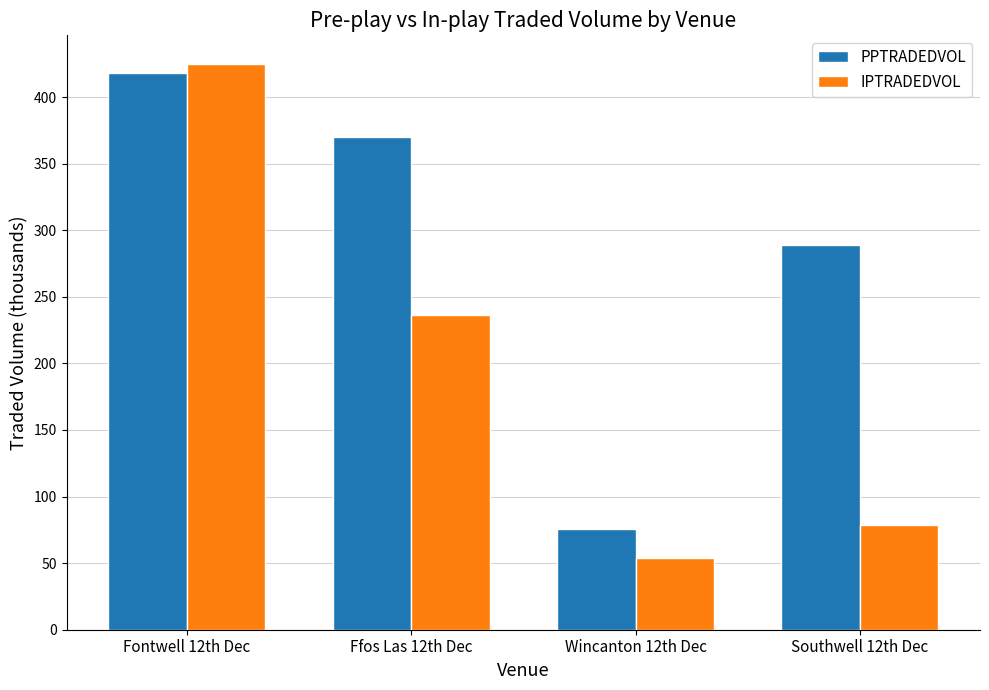

What is the difference between the PPTRADEDVOL values at Wincanton 12th Dec and Ffos Las 12th Dec?

294.4